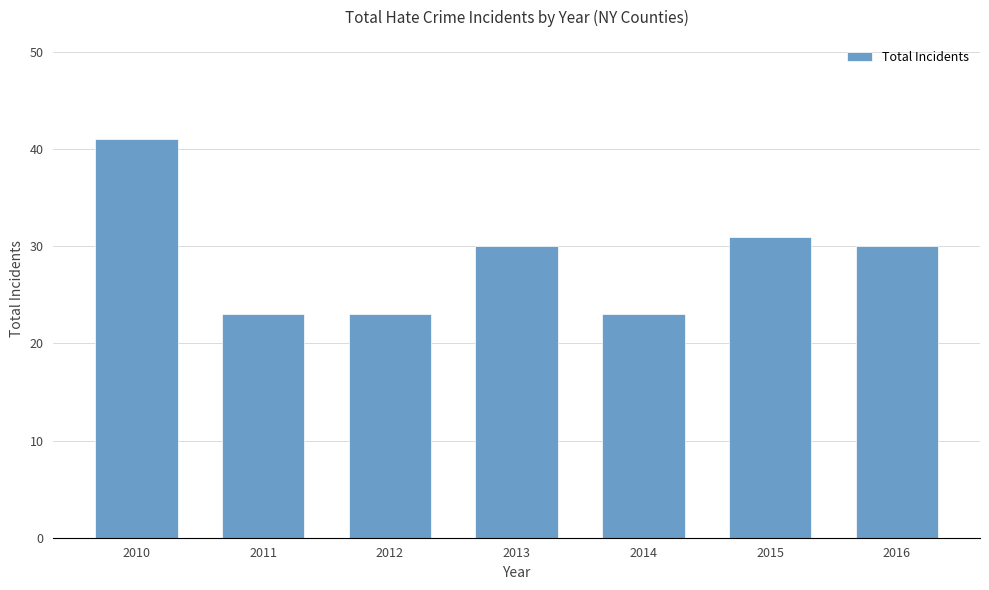

Reading right to left, list all the values displayed in this chart.

2016=30	2015=31	2014=23	2013=30	2012=23	2011=23	2010=41